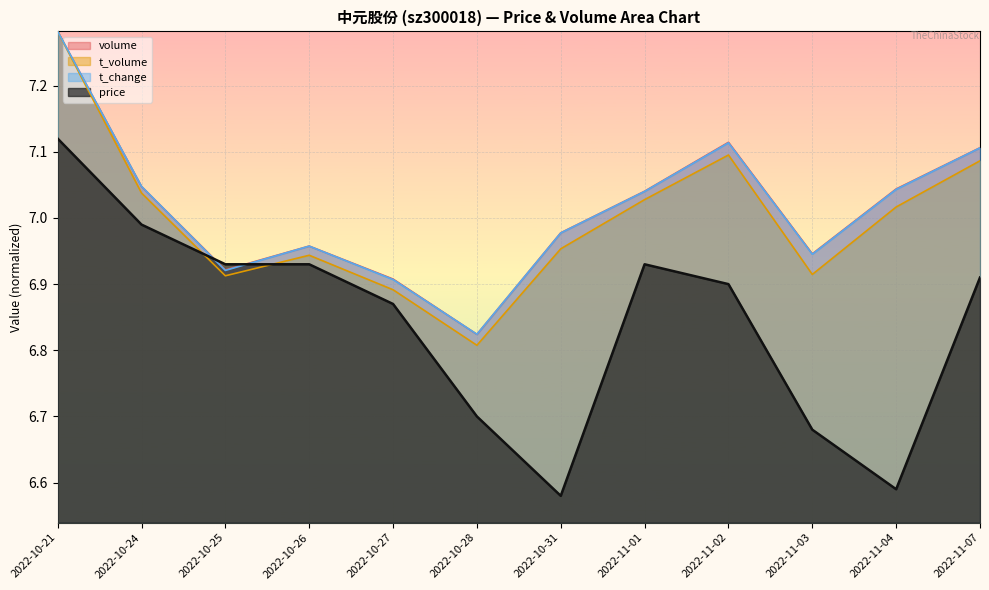

After their last crossing, which series has the higher values: volume or price?

volume